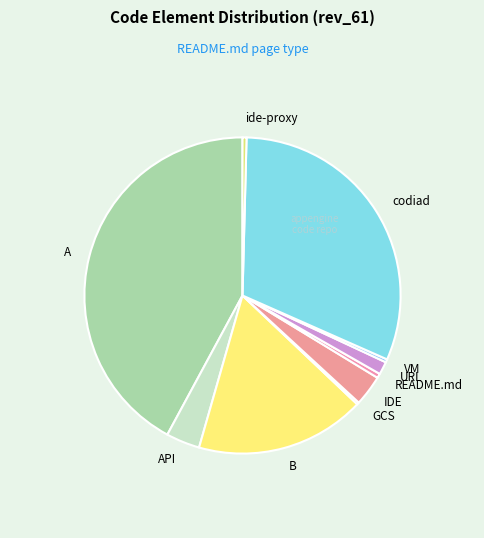

Combined, do URL and A account for over 50%?

No